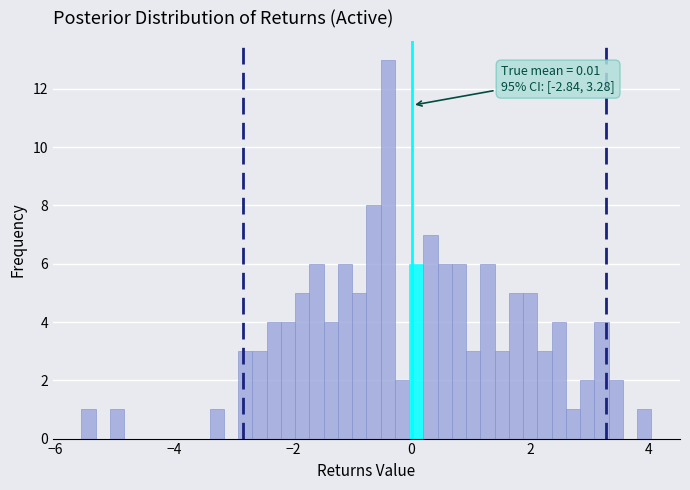

Around what value on the x-axis is the tallest bar? Give the approximate position of its centre, as read against the axis.

-0.4